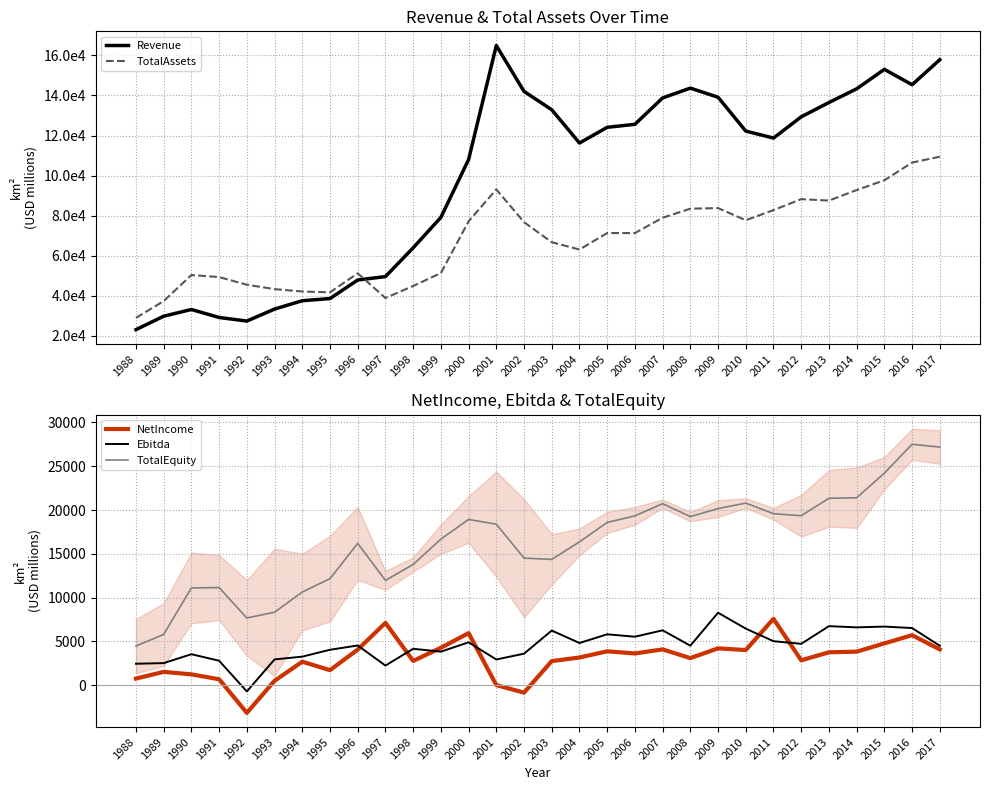

What is the maximum value for Ebitda?

8283